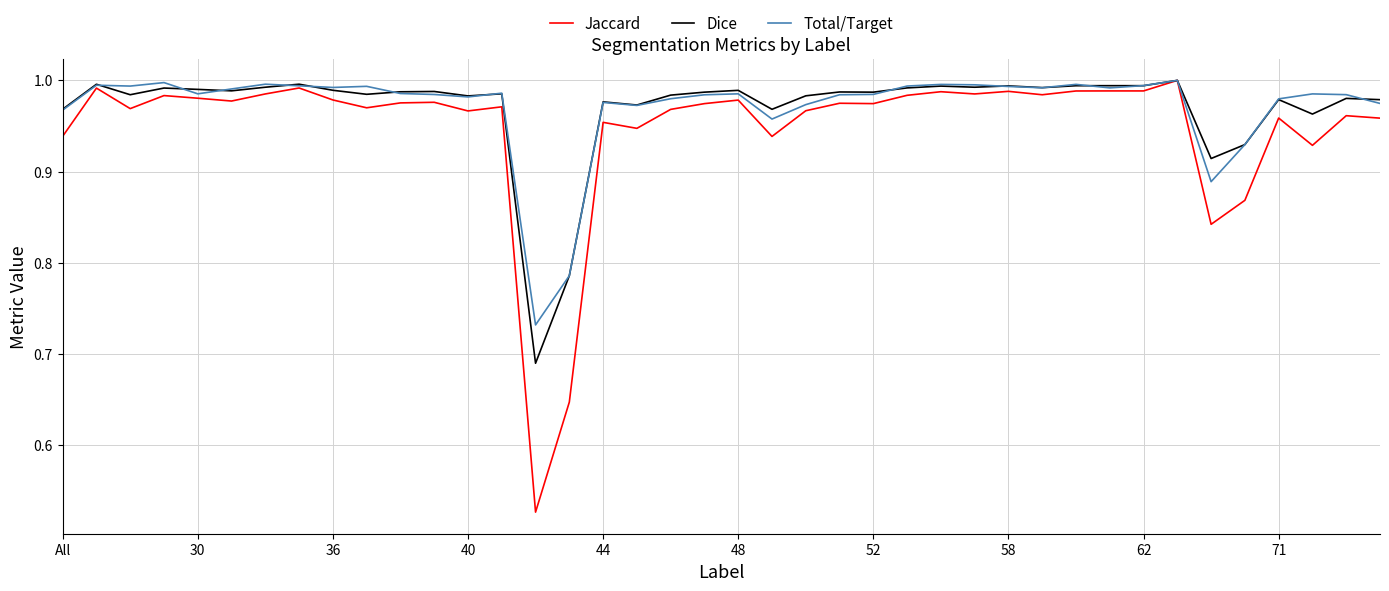

Which series has the largest range (max minus min)?

Jaccard